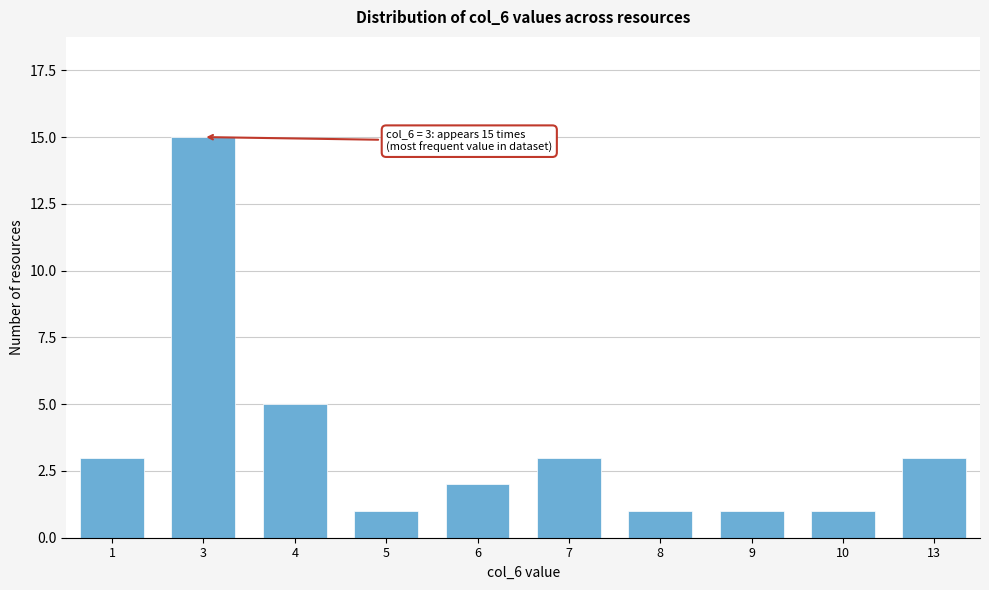

Reading right to left, what are all the values shown in this chart?

13=3	10=1	9=1	8=1	7=3	6=2	5=1	4=5	3=15	1=3